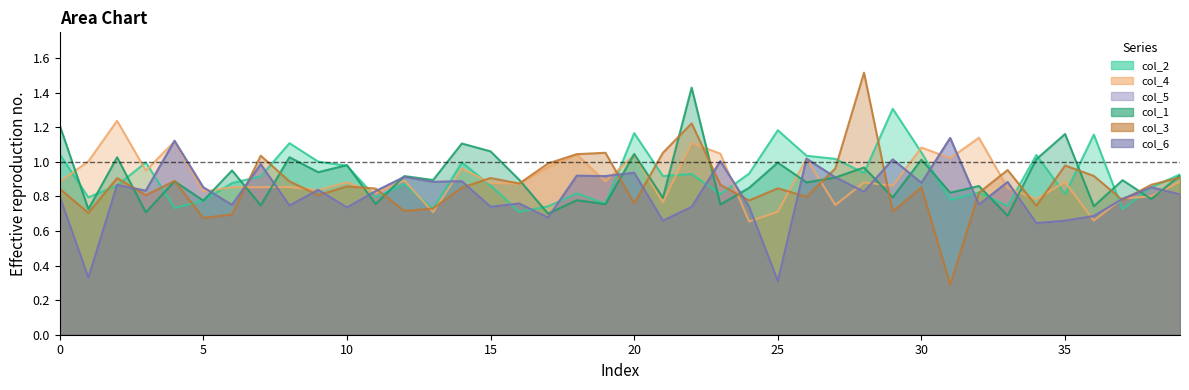

What is the difference between the maximum and minimum values in the col_4 series?

0.6